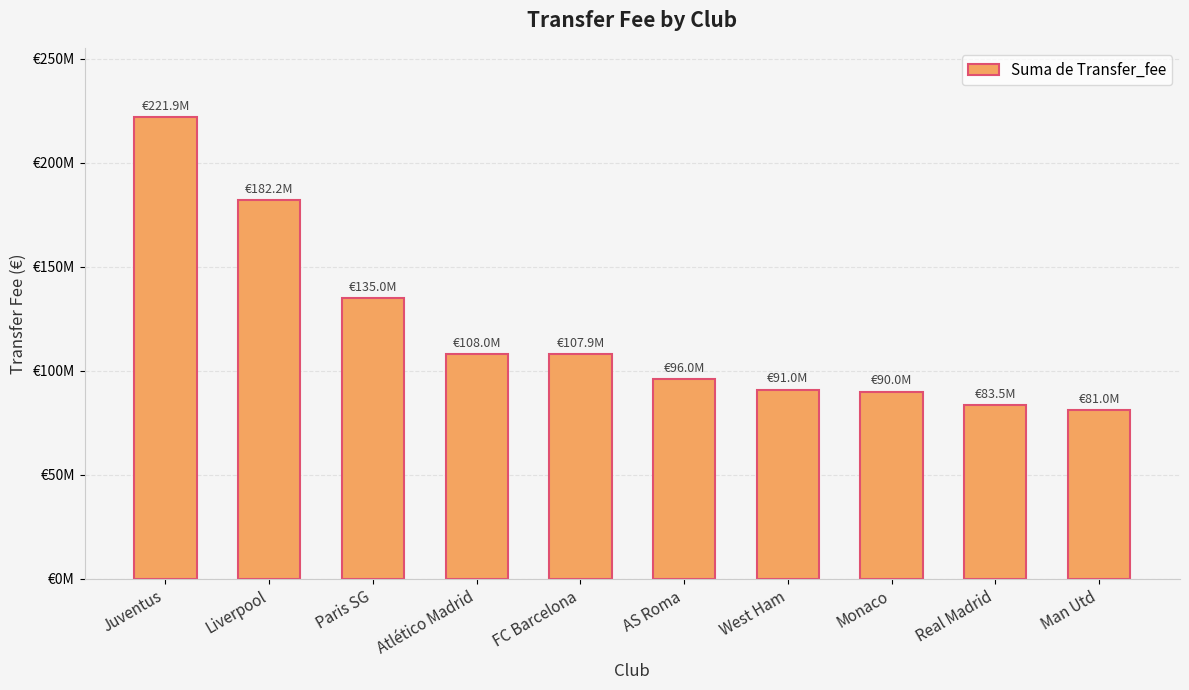

Reading left to right, extract all data points from this chart.

221900000	182200000	135000000	108000000	107900000	95950000	91000000	90000000	83500000	81000000